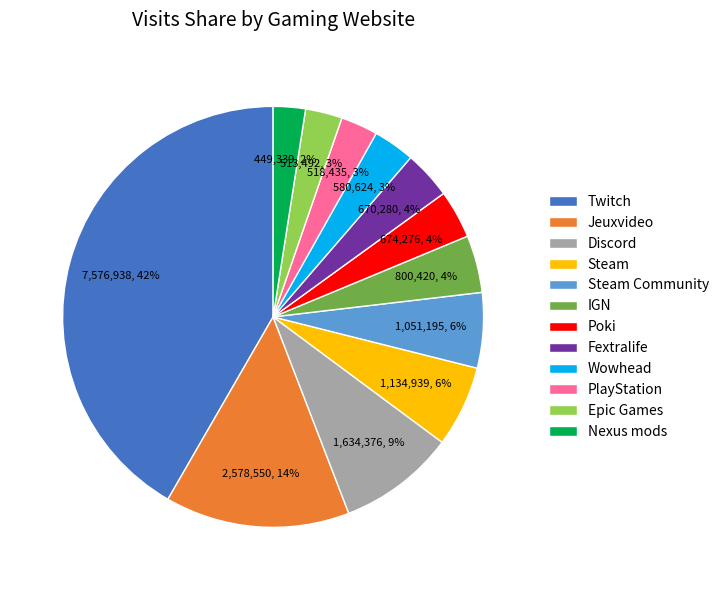

Which has a higher value, Wowhead or Jeuxvideo?

Jeuxvideo